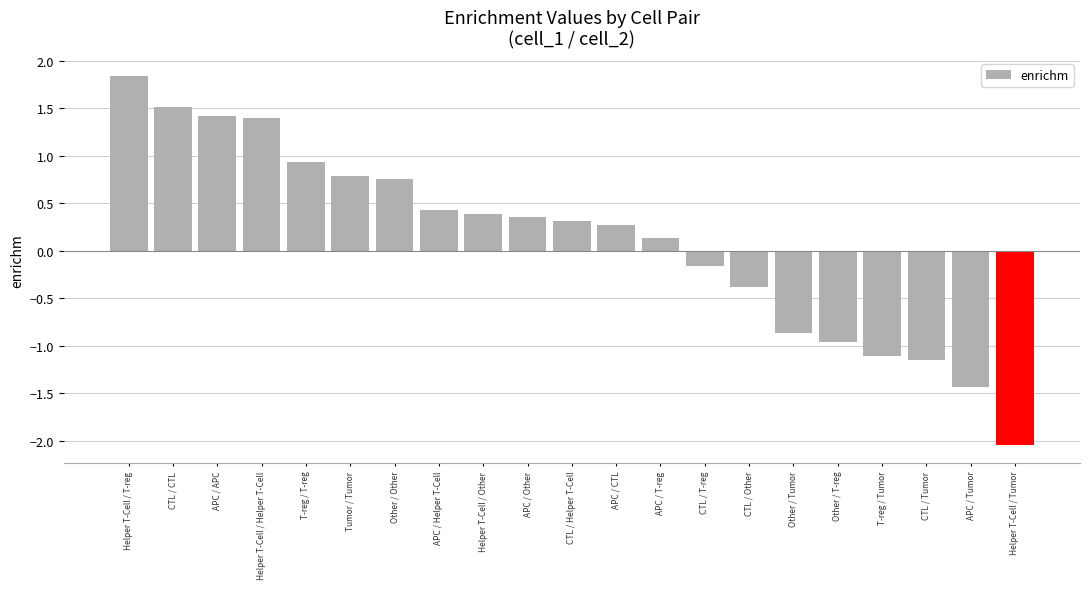

What is the difference between the maximum and second lowest values?

3.3